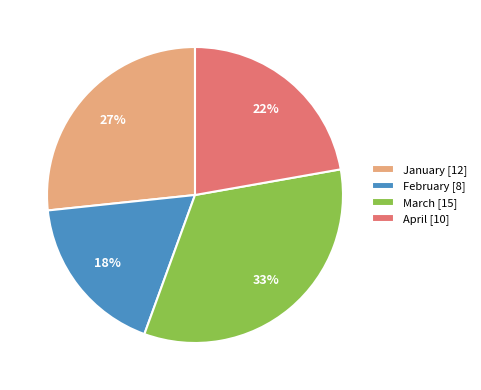

Rank the categories by value from highest to lowest.

March, January, April, February